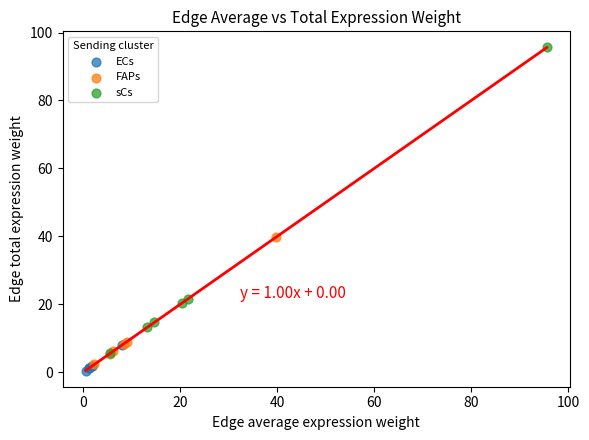

Which series has the widest spread of Y values?

sCs